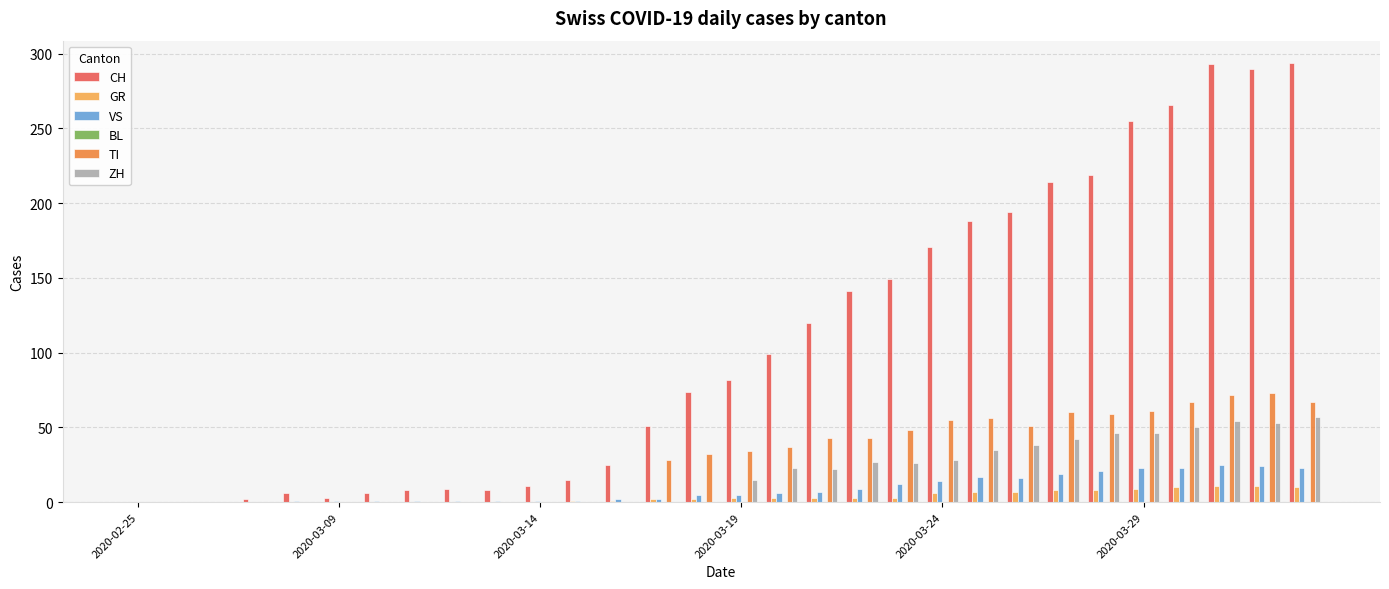

What is the maximum value for TI?

73